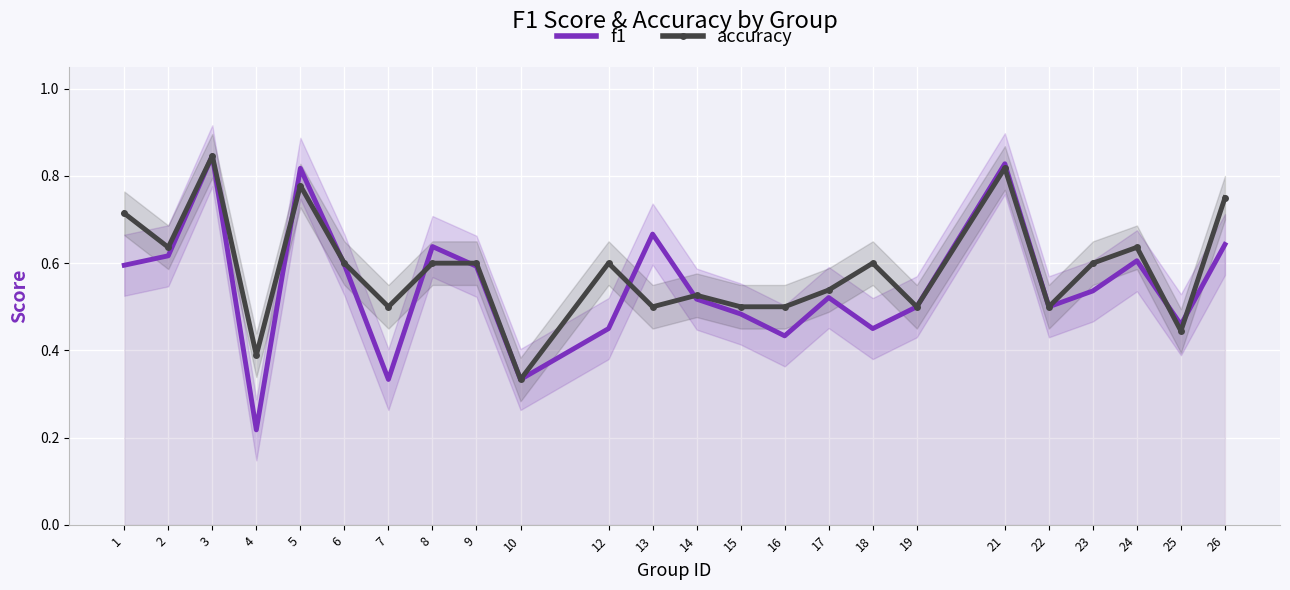

Reading right to left, list all the values displayed in this chart.

f1: 0.6	0.5	0.6	0.5	0.5	0.8	0.5	0.5	0.5	0.4	0.5	0.5	0.7	0.5	0.3	0.6	0.6	0.3	0.6	0.8	0.2	0.8	0.6	0.6
accuracy: 0.8	0.4	0.6	0.6	0.5	0.8	0.5	0.6	0.5	0.5	0.5	0.5	0.5	0.6	0.3	0.6	0.6	0.5	0.6	0.8	0.4	0.8	0.6	0.7